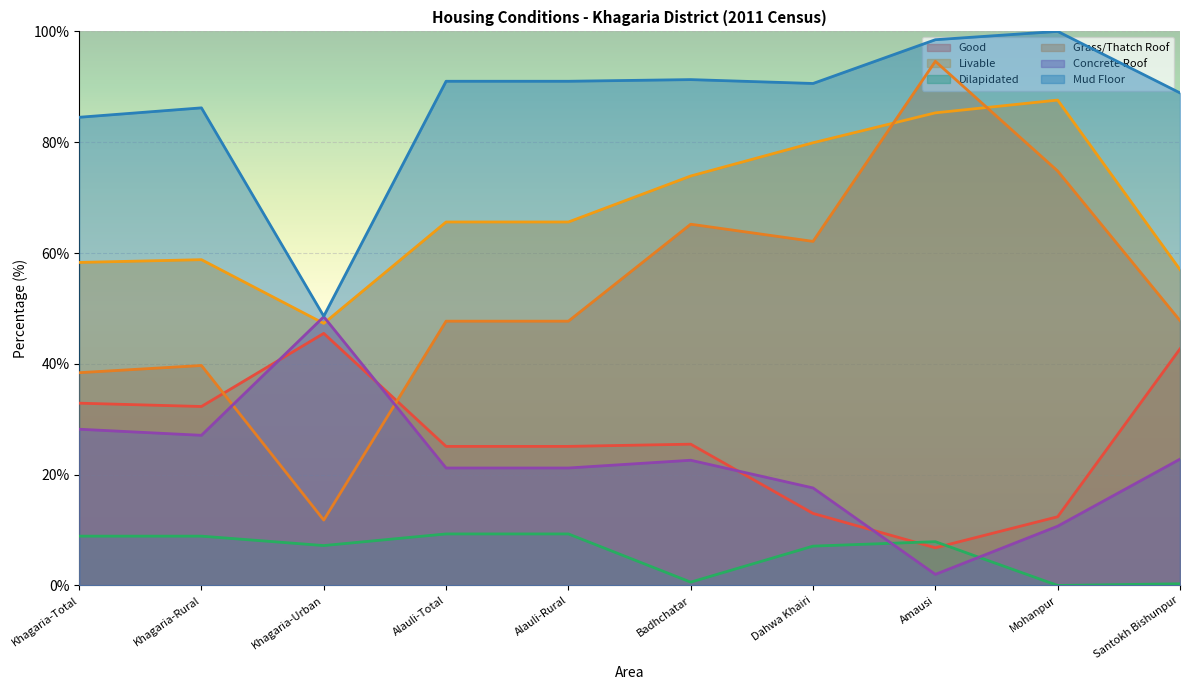

What are all the series names shown in the legend?

Good, Livable, Dilapidated, Grass/Thatch Roof, Concrete Roof, Mud Floor